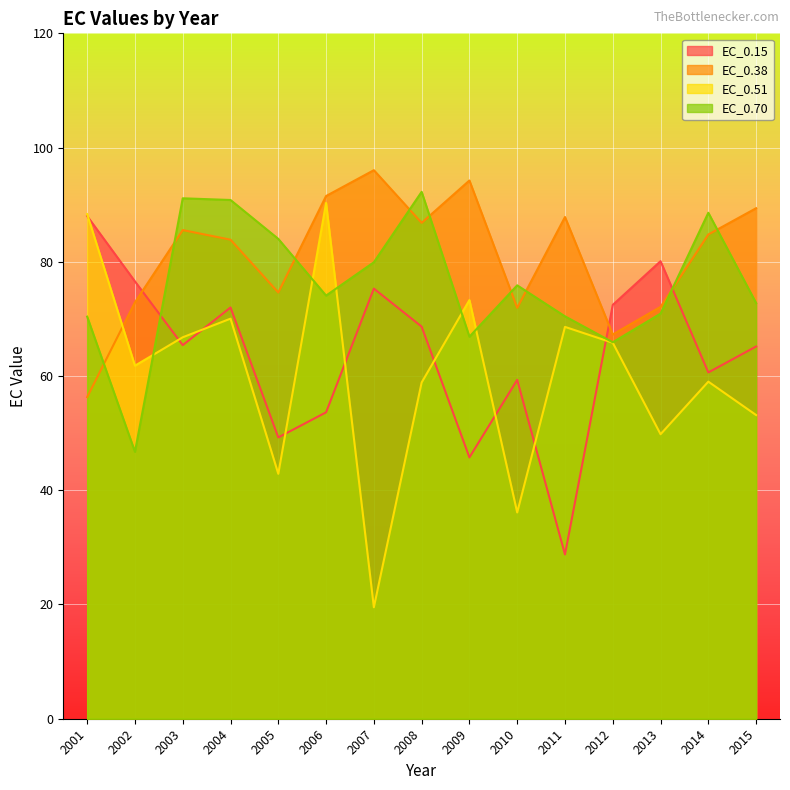

What are all the series names shown in the legend?

EC_0.15, EC_0.38, EC_0.51, EC_0.70